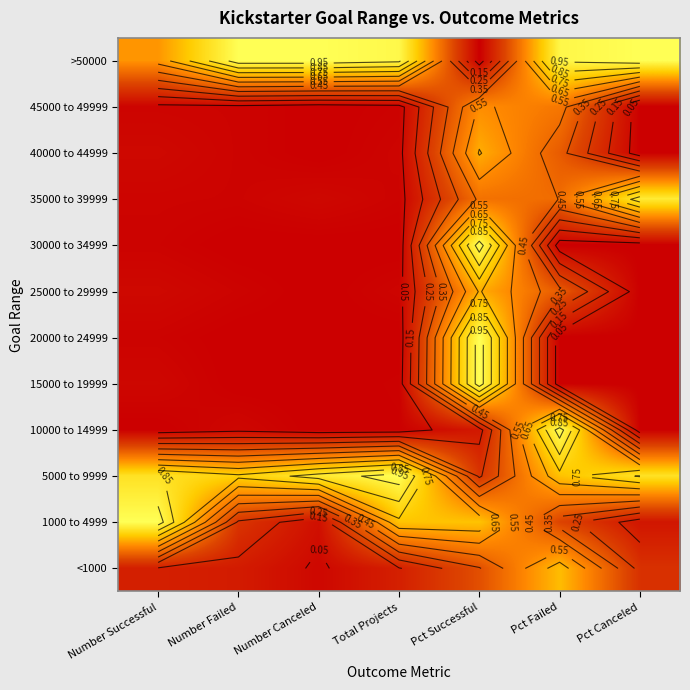

How many data points does each series have?

7